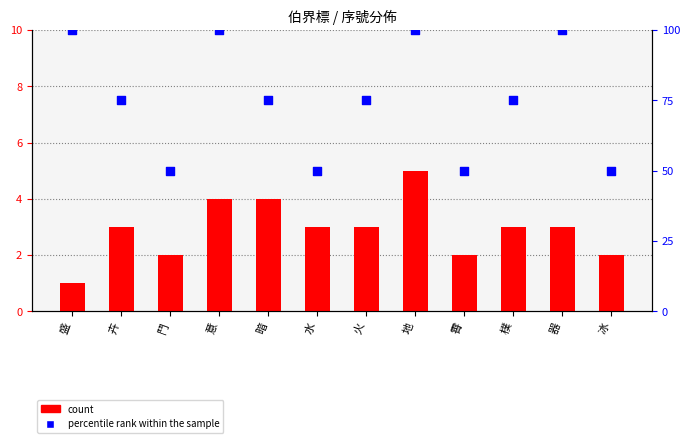

What is the total value across all series at 鬥?

52